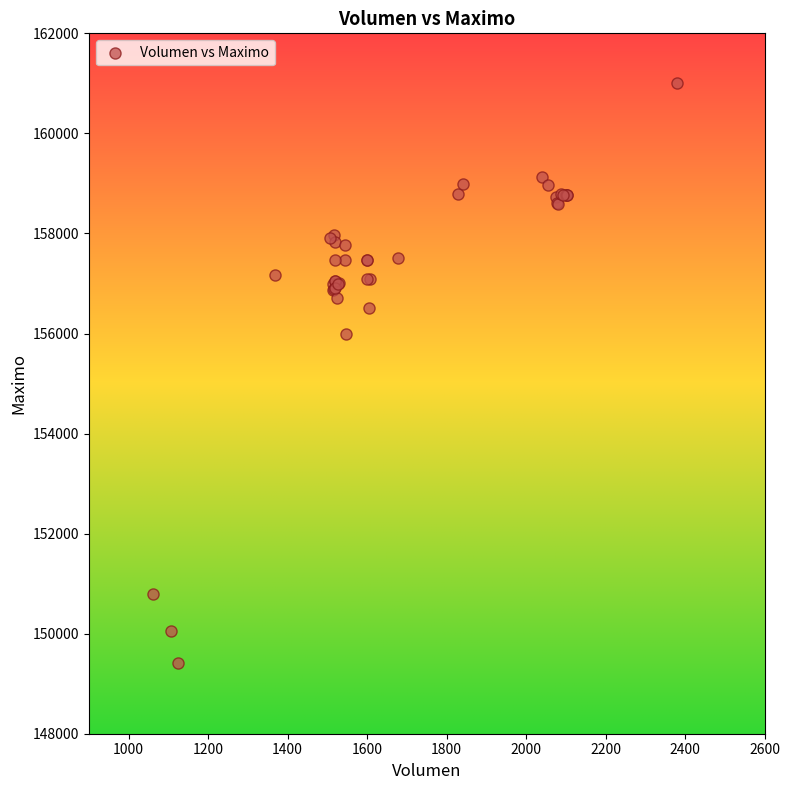

What Y value in the scatter plot is closest to 155202?

156000